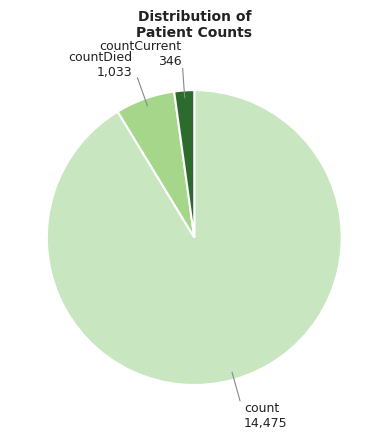

Does any single category account for the majority?

Yes